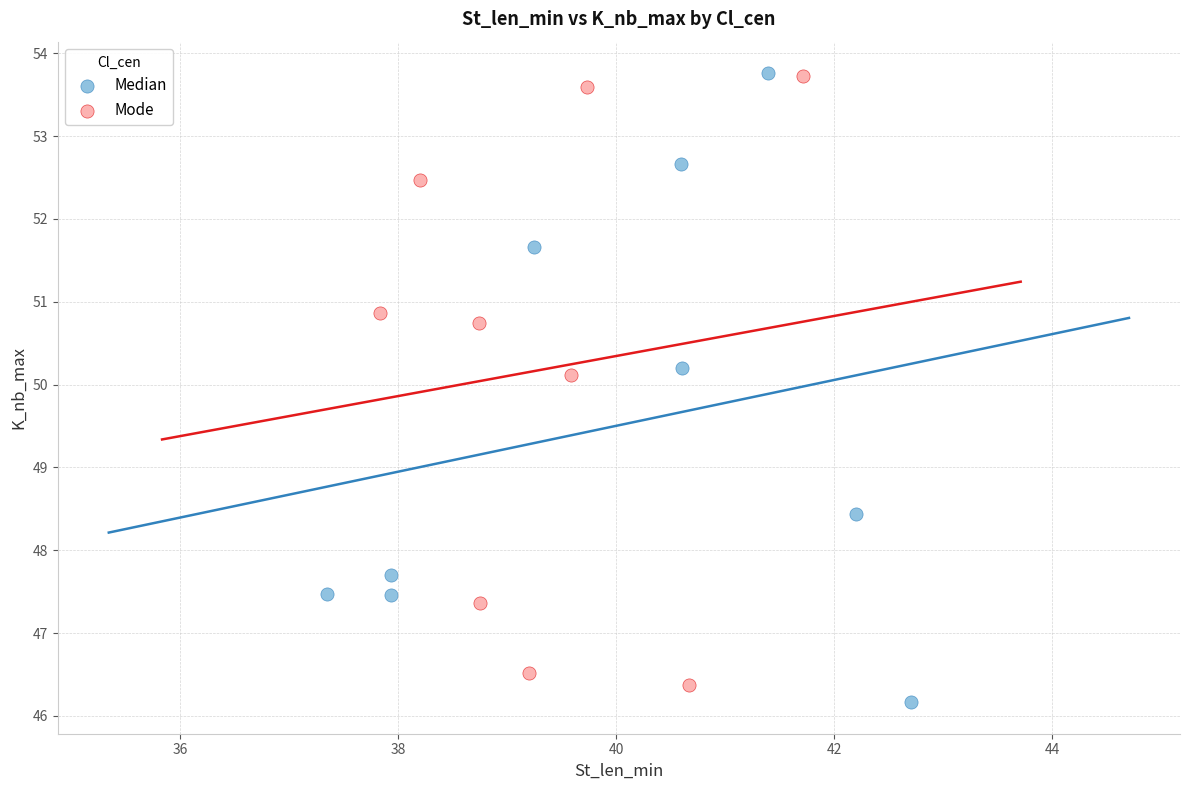

Which series reaches the minimum Y coordinate?

Median